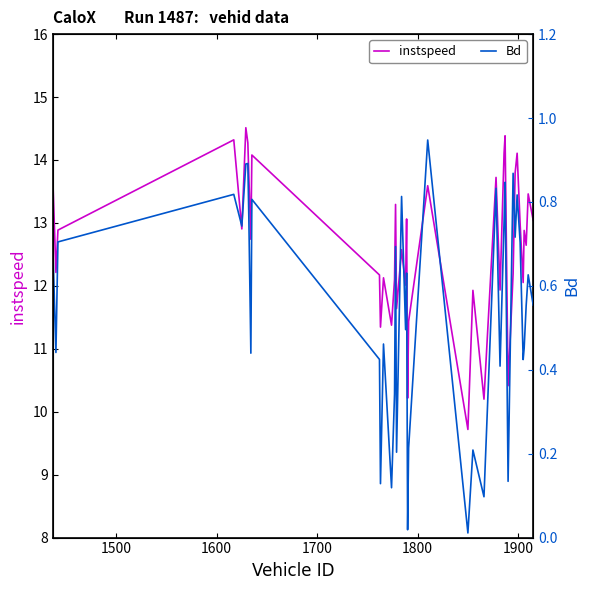

What is the maximum value for instspeed?

14.5